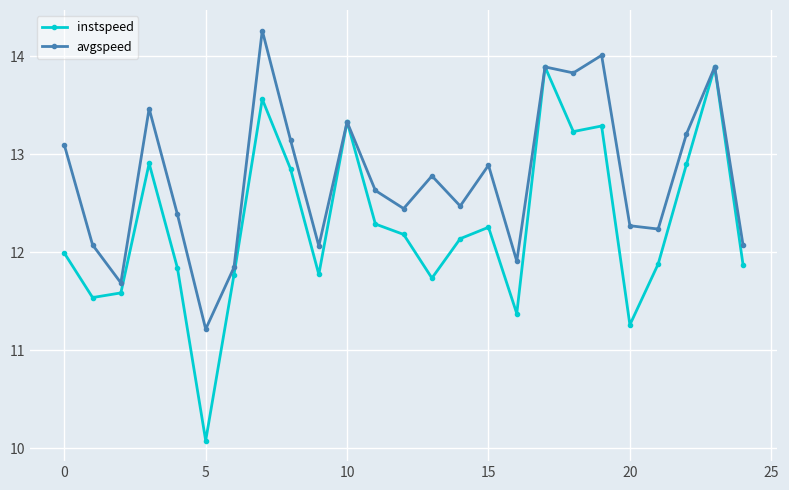

What is the sum of all avgspeed values?

319.1